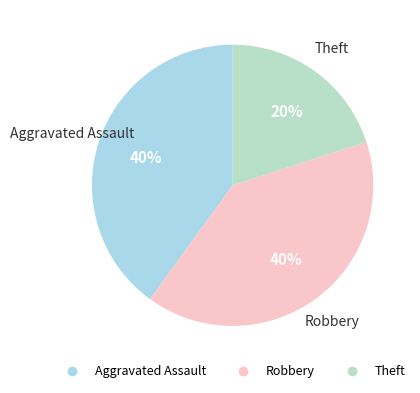

To the nearest percent, what percentage of the pie is Robbery?

40%